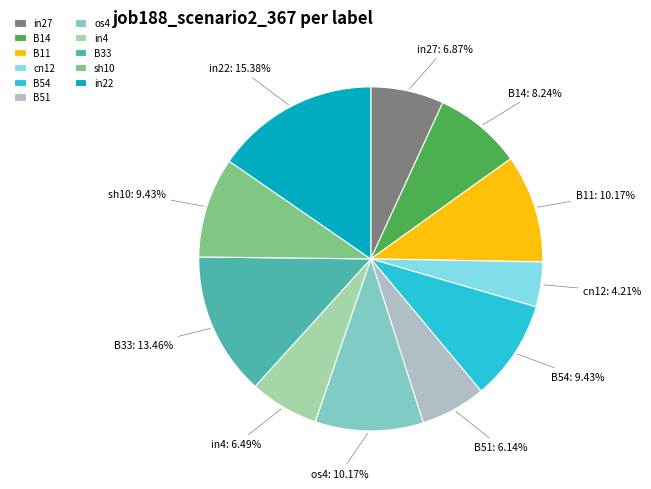

Which slice is the largest?

in22